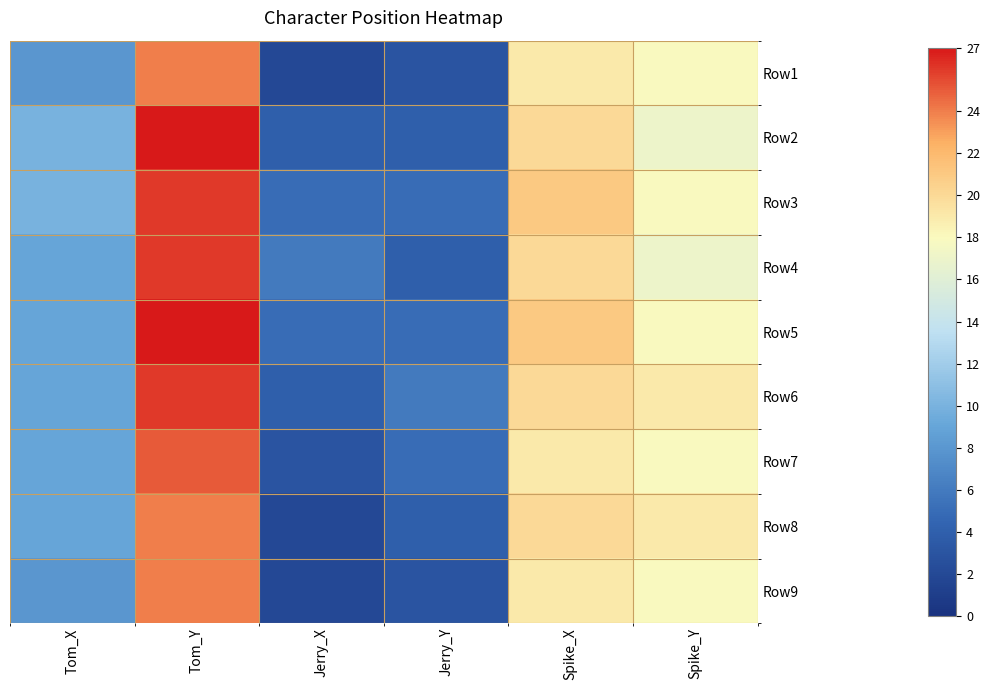

Between Tom_X and Spike_Y, which is larger?

Spike_Y